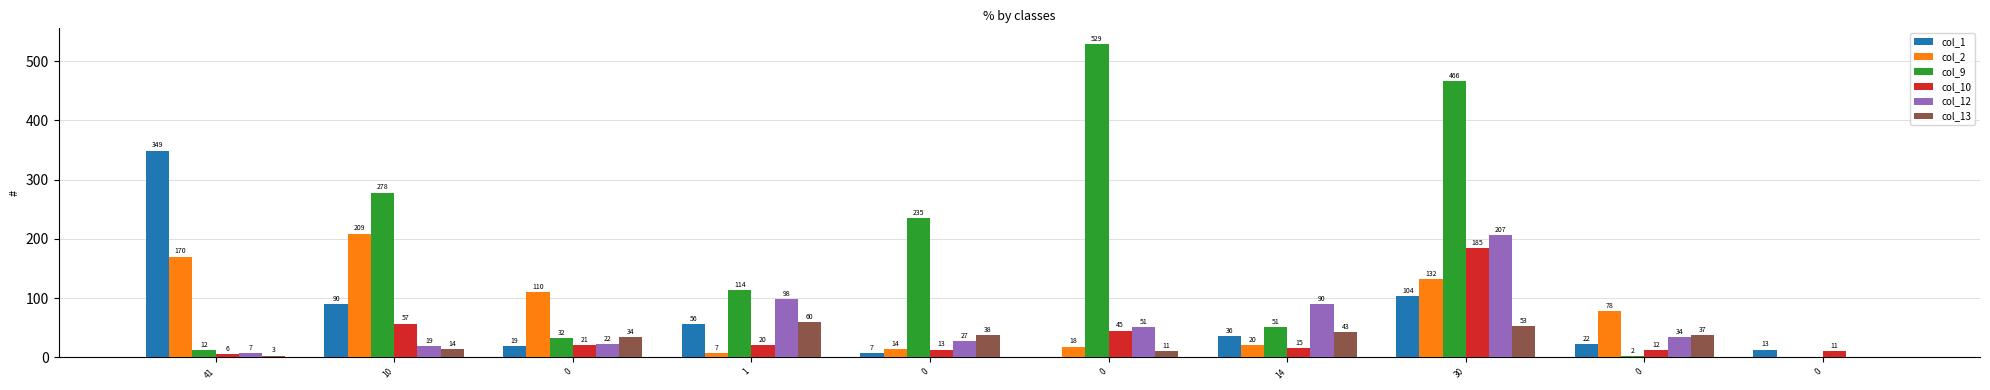

Count the number of data series in this chart.

6